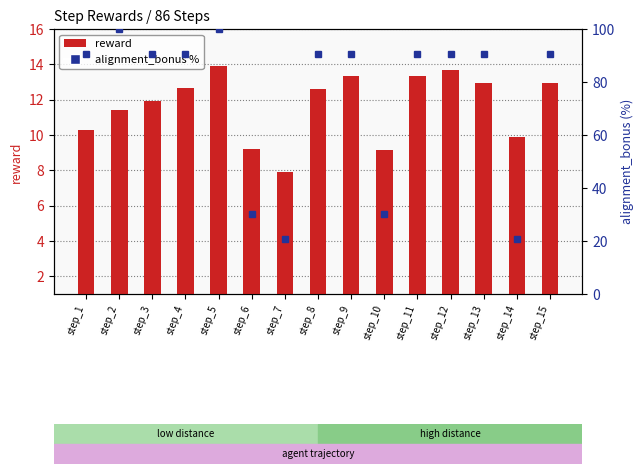

List the labels in order of reward value, smallest first.

step_7, step_10, step_6, step_14, step_1, step_2, step_3, step_8, step_4, step_15, step_13, step_11, step_9, step_12, step_5